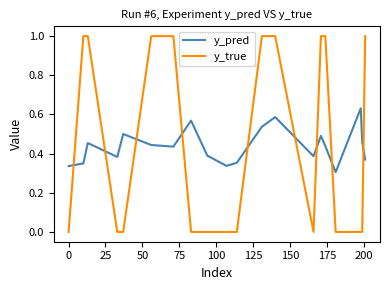

What is the maximum value shown in the chart?

1.0